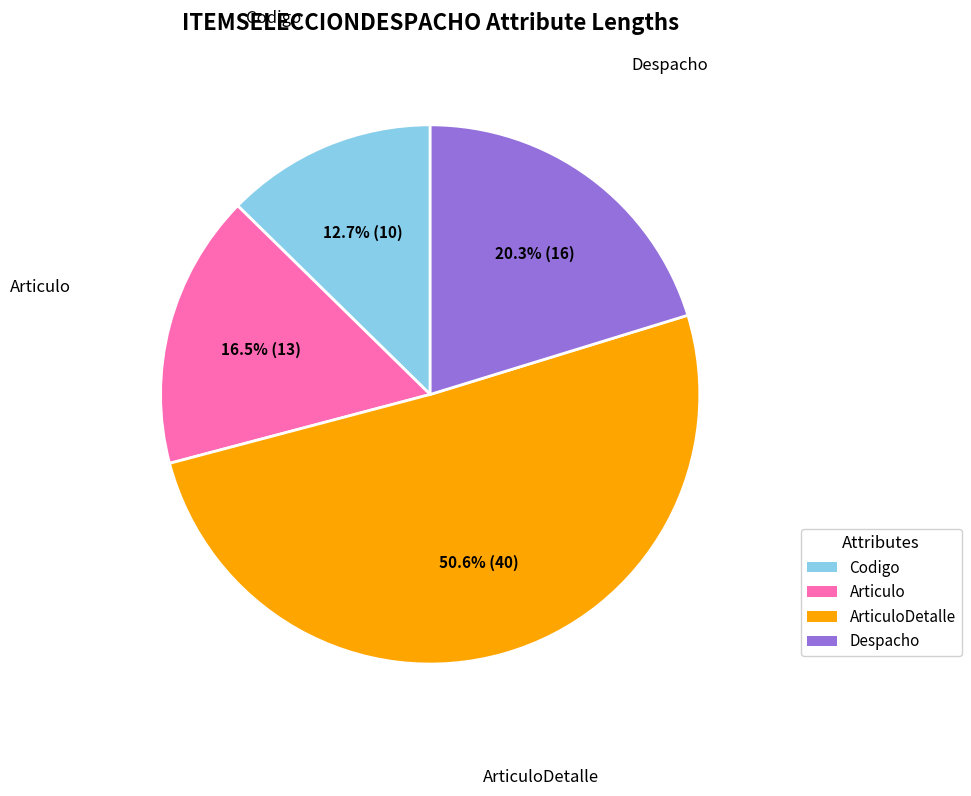

Is there a majority slice in this chart?

Yes